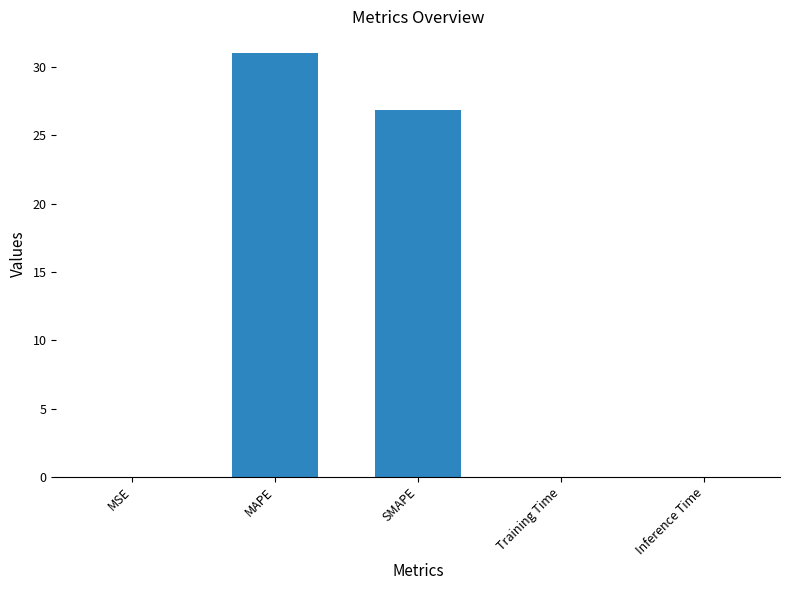

Count the number of data series in this chart.

1